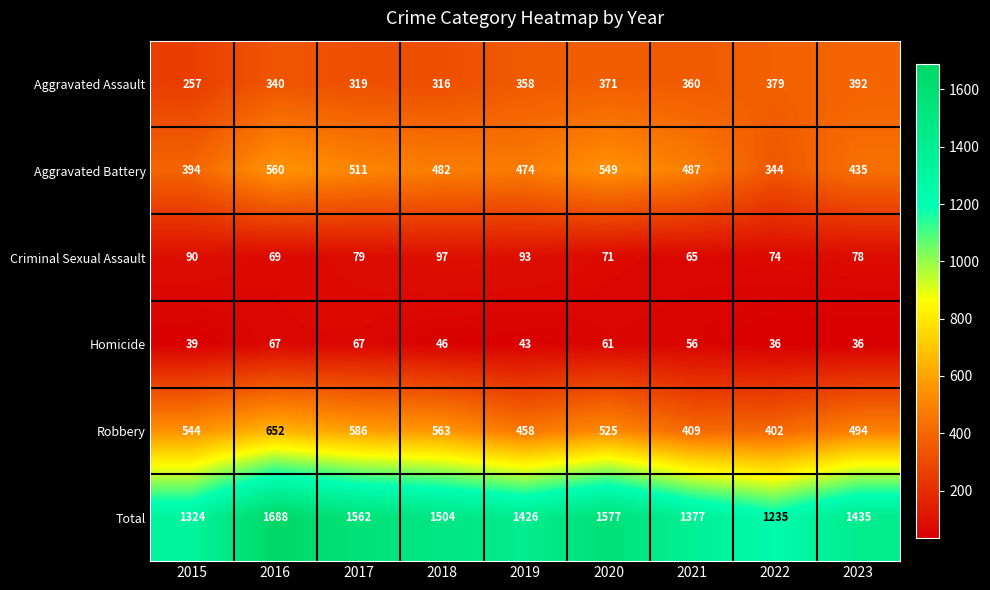

The value of Total at 2022 is 823. True or false?

False